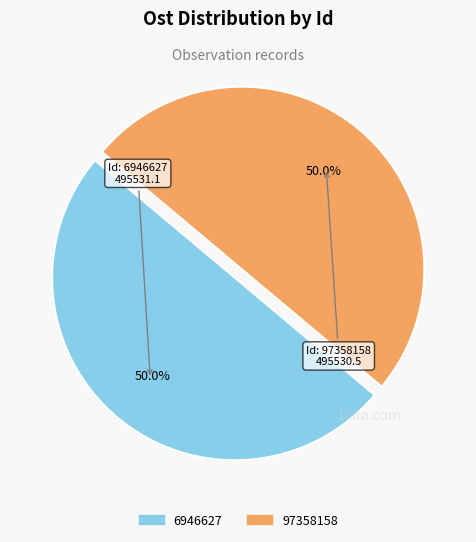

Approximately how many times larger is the value at 6946627 compared to 97358158?

1.0